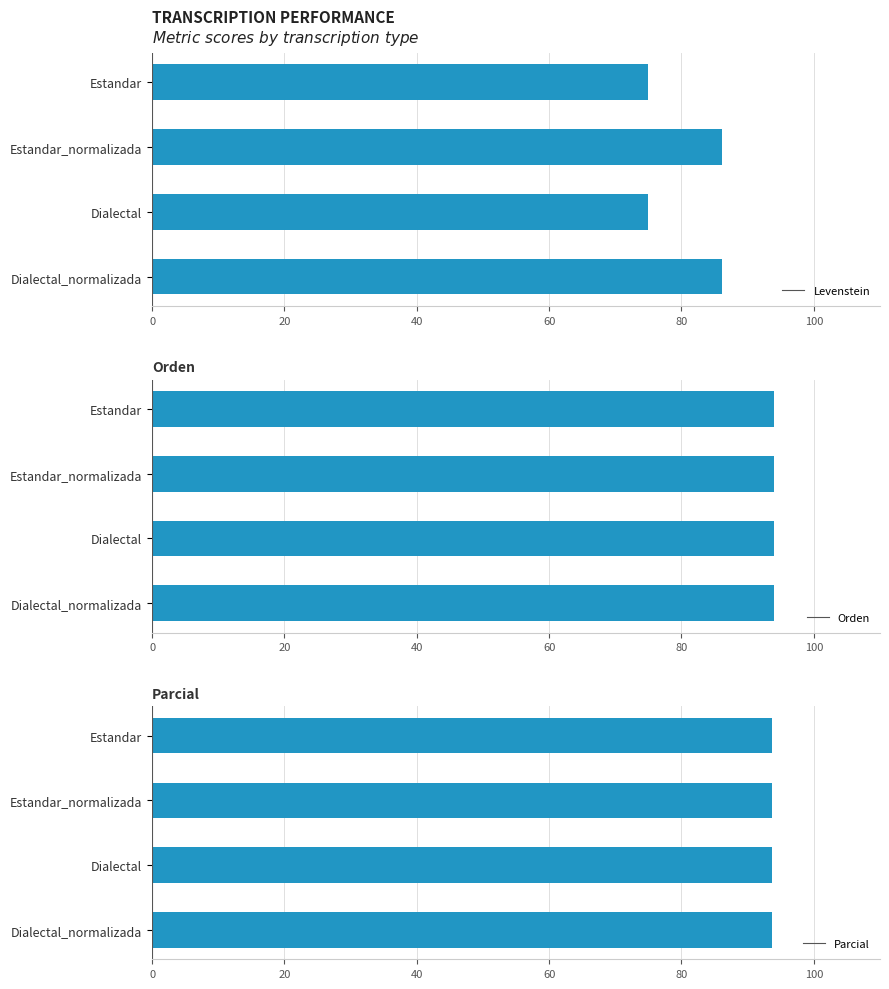

The Levenstein series shows 40.1 at Estandar_normalizada. True or false?

False